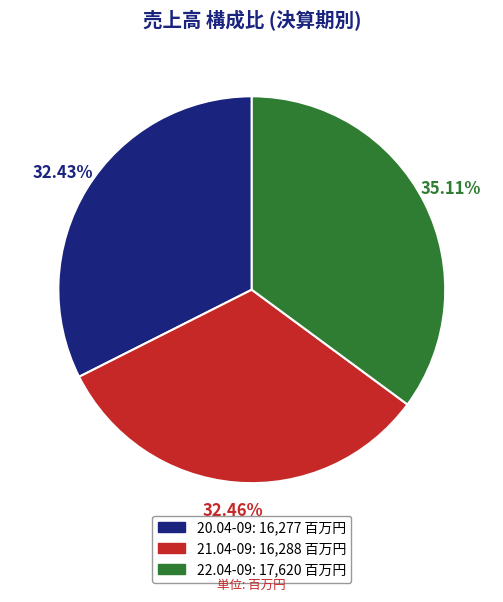

What portion of the pie excludes 21.04-09?

67.5%